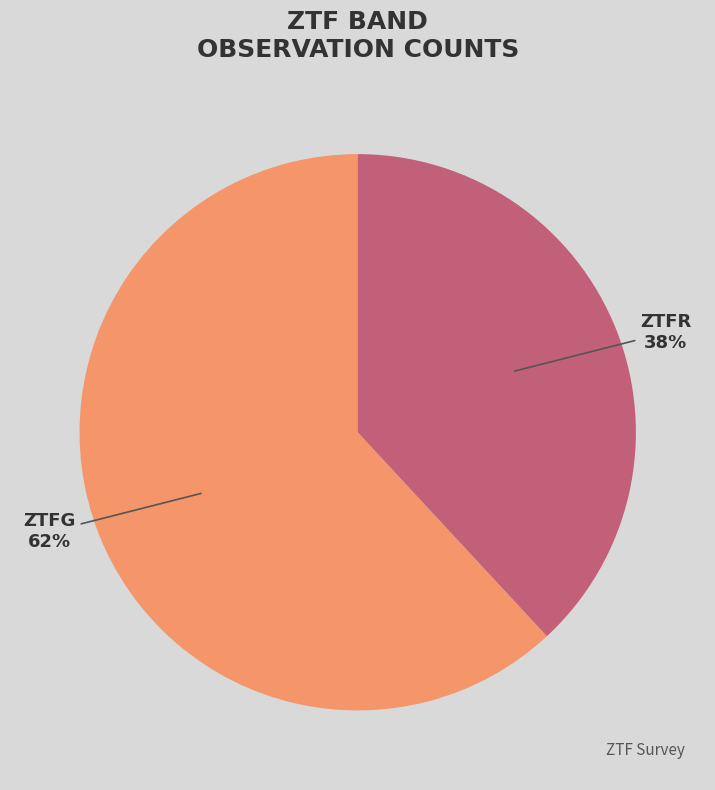

What is the smallest slice in the pie chart?

ZTFR